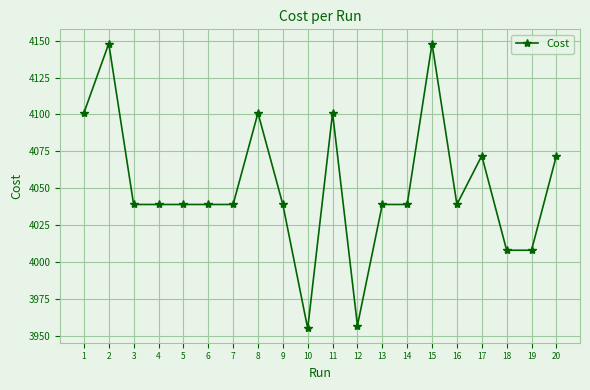

At which category does the data reach its first local peak?

2